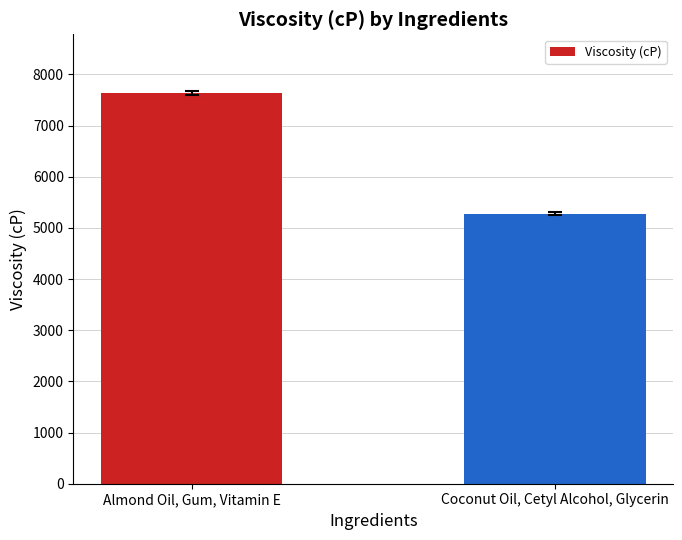

Reading left to right, transcribe all the data shown in this chart.

Almond Oil, Gum, Vitamin E=7638.8	Coconut Oil, Cetyl Alcohol, Glycerin=5277.7